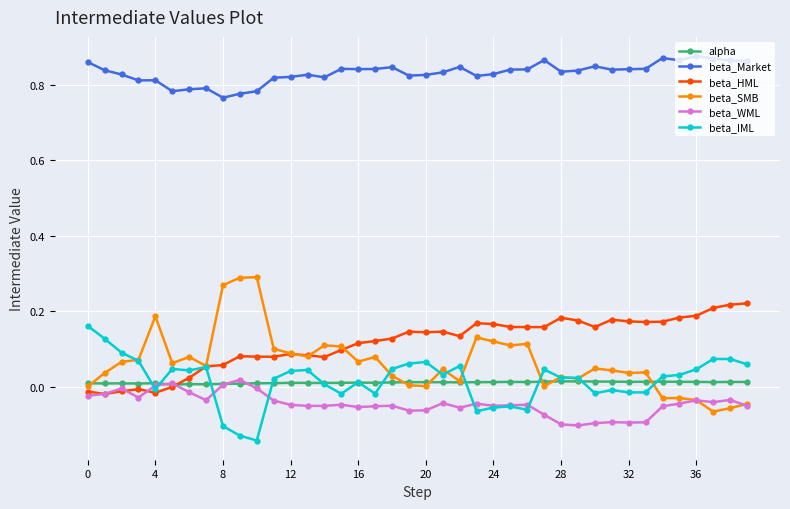

Does the chart display data point markers on the line(s)?

Yes